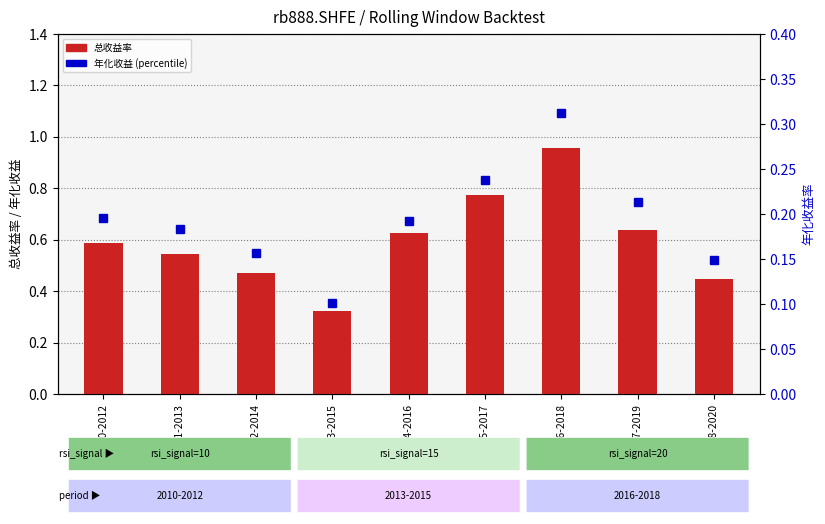

Rank the series by their average value, from lowest to highest.

年化收益, 总收益率